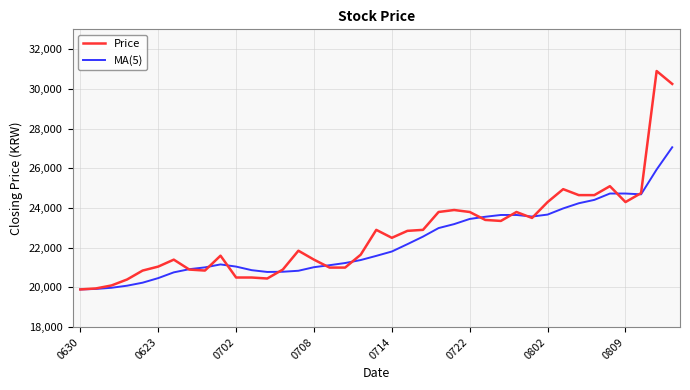

What are all the series names shown in the legend?

Price, MA(5)